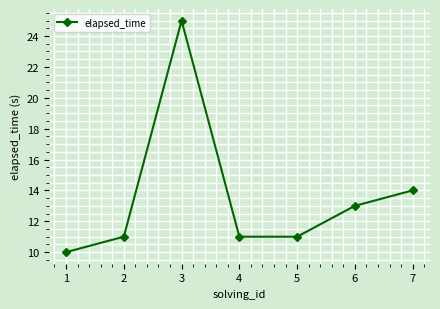

What is the change in value from 5 to 7?

+3